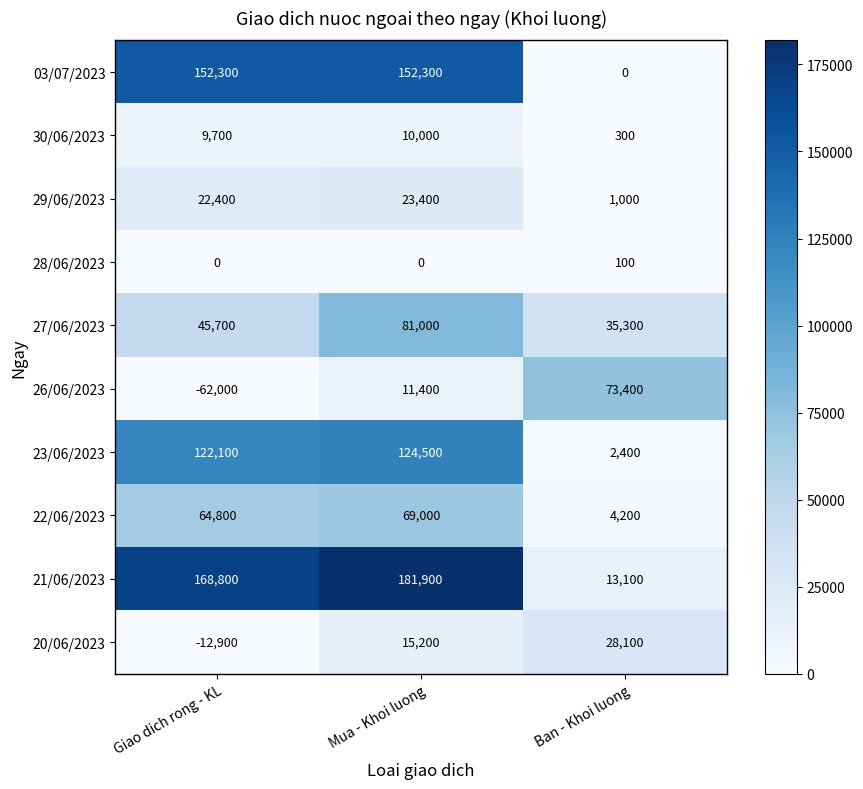

Rank the series by their maximum value, from highest to lowest.

21/06/2023, 03/07/2023, 23/06/2023, 27/06/2023, 26/06/2023, 22/06/2023, 20/06/2023, 29/06/2023, 30/06/2023, 28/06/2023